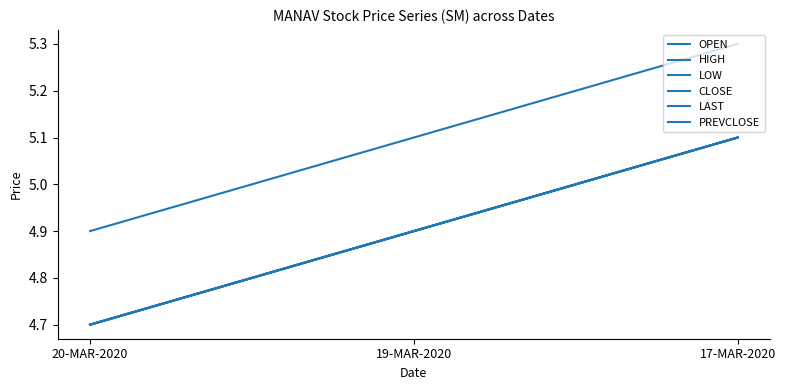

What position from the left is 17-MAR-2020?

3